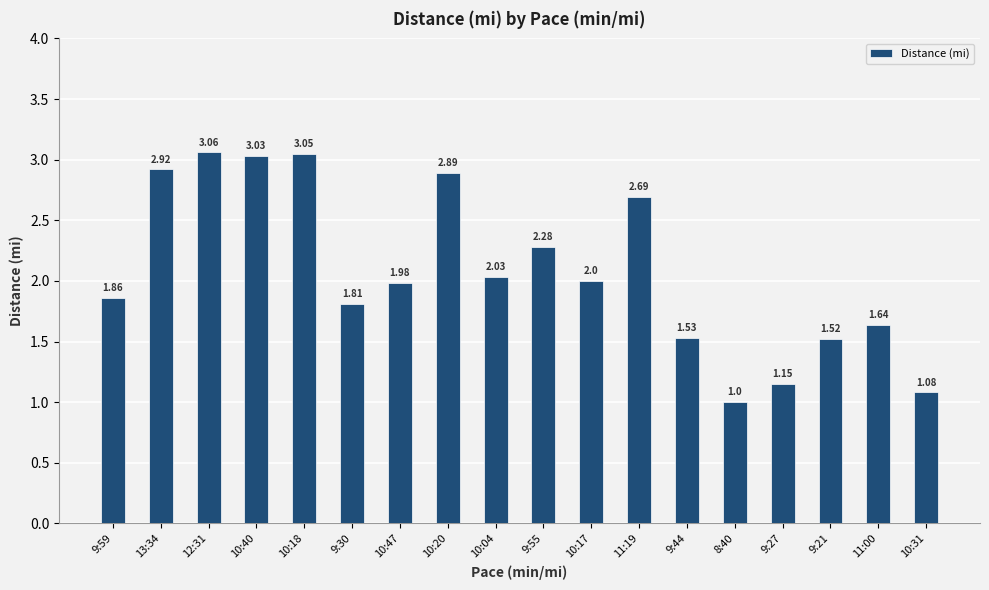

At which category does the chart reach its minimum across all series?

8:40